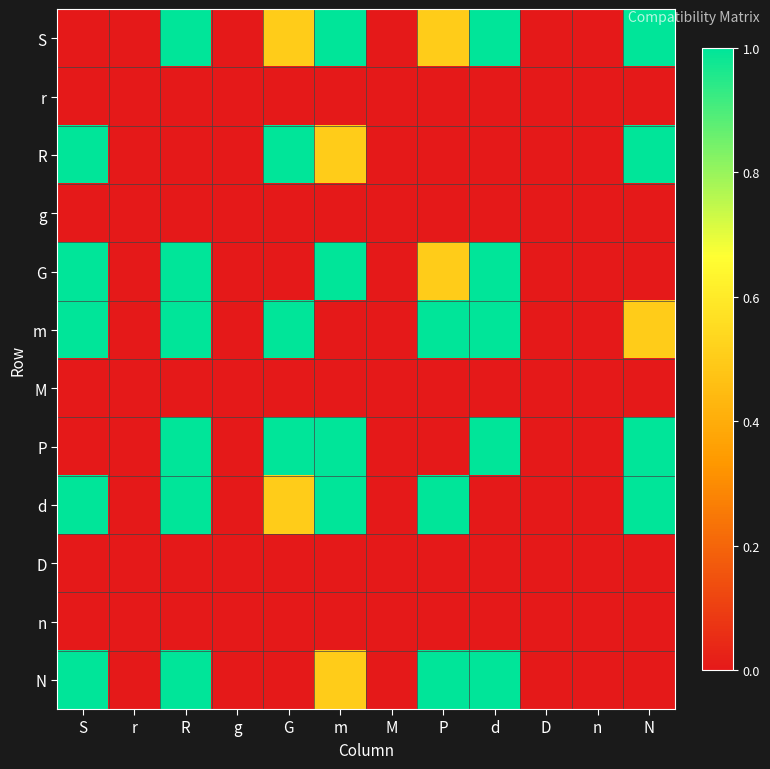

At which category is the sum across all series the highest?

R